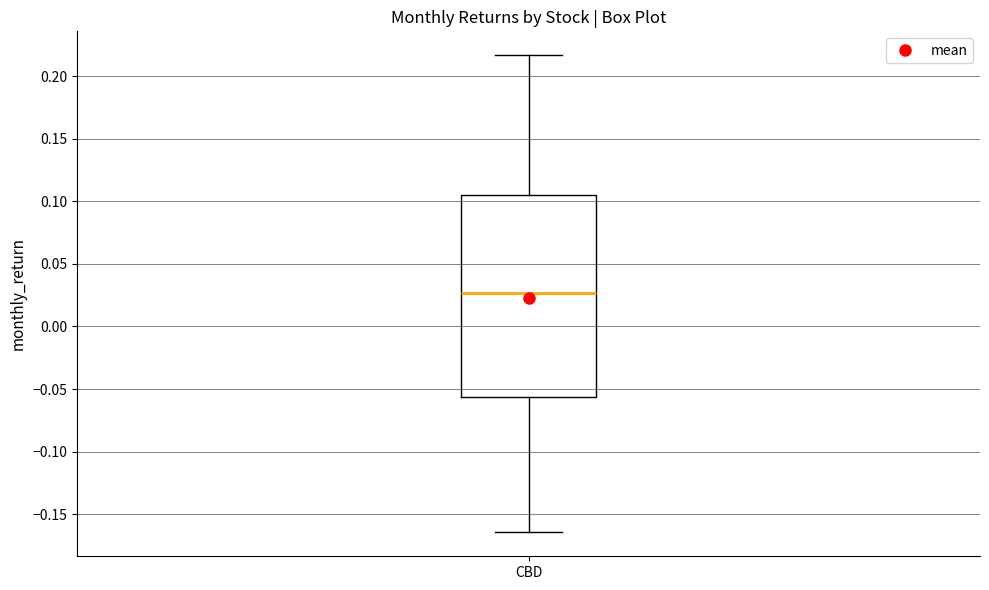

Read this box plot against the y-axis: the position of the median line, the range covered by the box, and the ends of both whiskers. The values are not printed on the chart, so give them approximately, as read against the axis.

median 0.025, box -0.055 to 0.105, whiskers -0.165 to 0.215